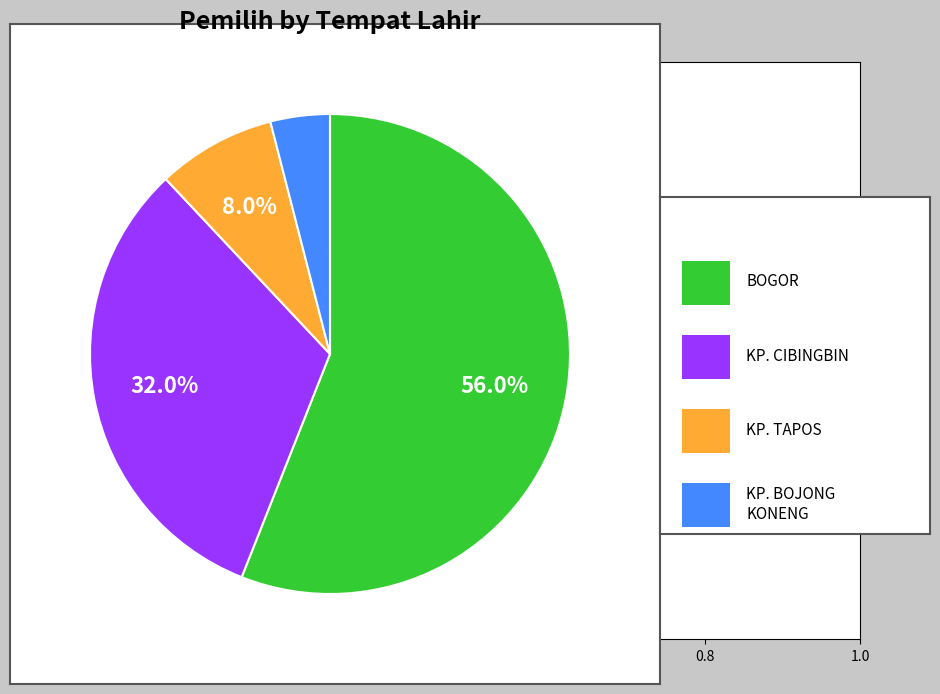

How many segments does this pie chart have?

4